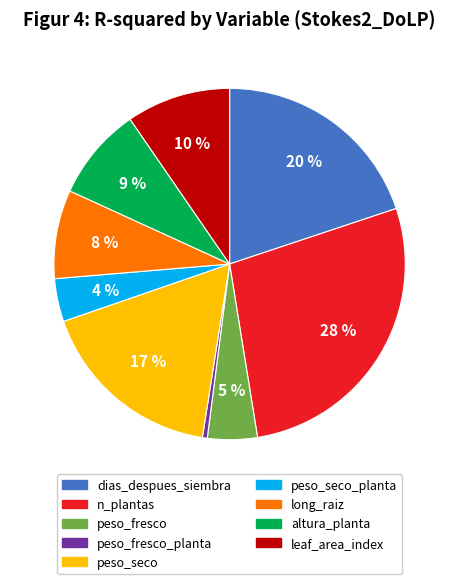

To the nearest percent, what is the average slice percentage?

11%